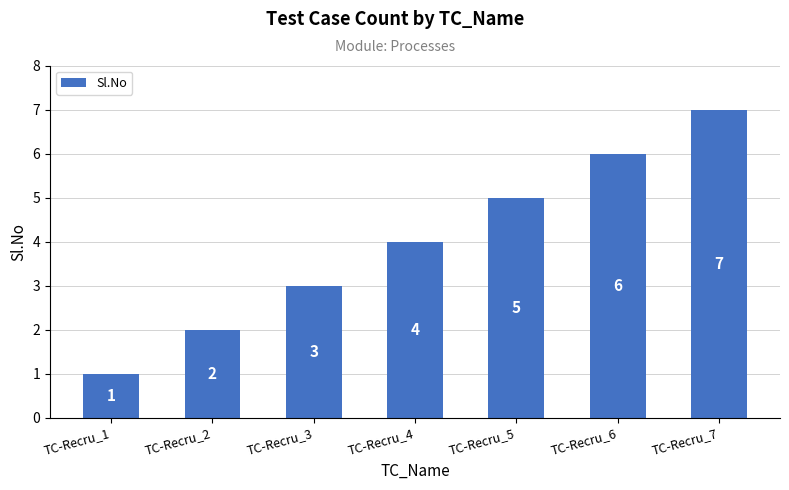

At which label is the value closest to 4?

TC-Recru_4